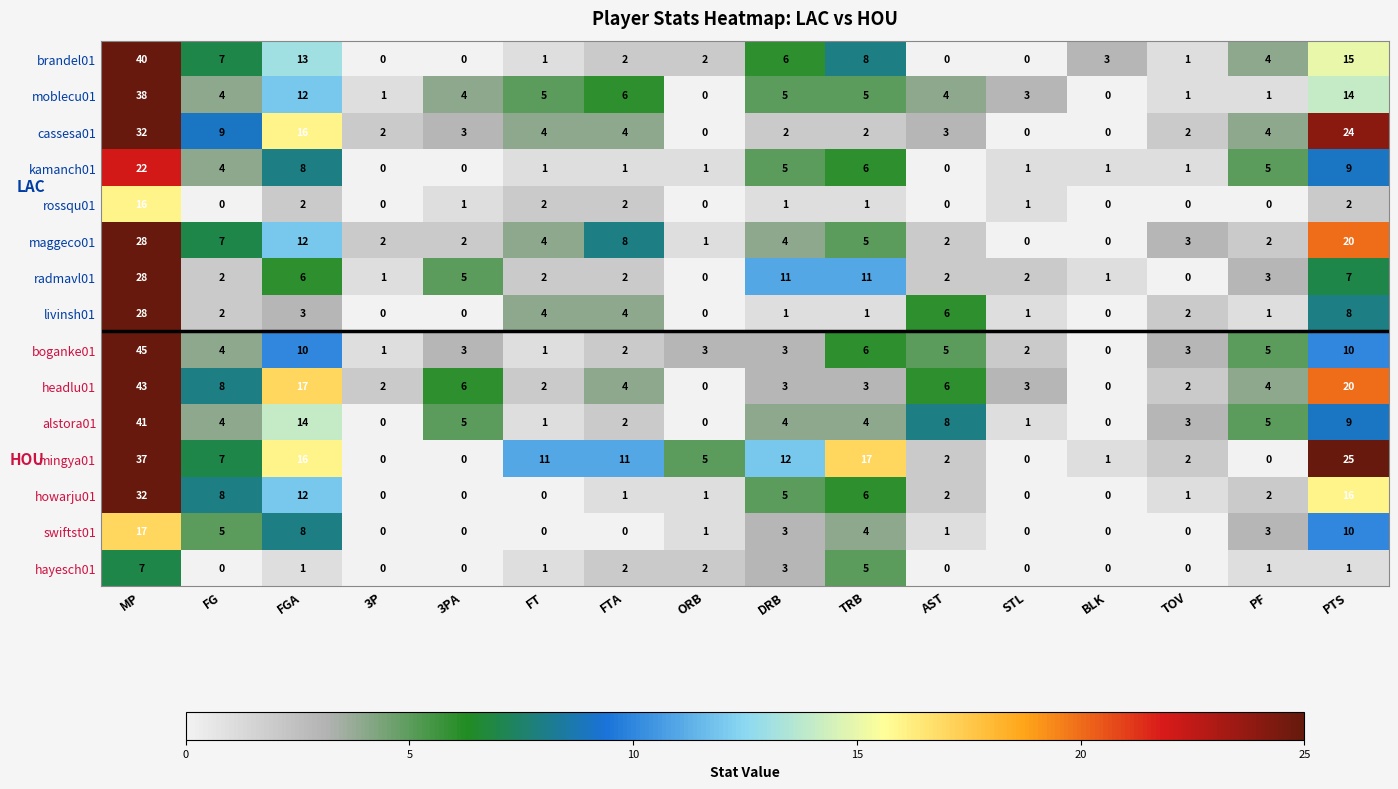

At which label is maggeco01 closest to 14?

FGA